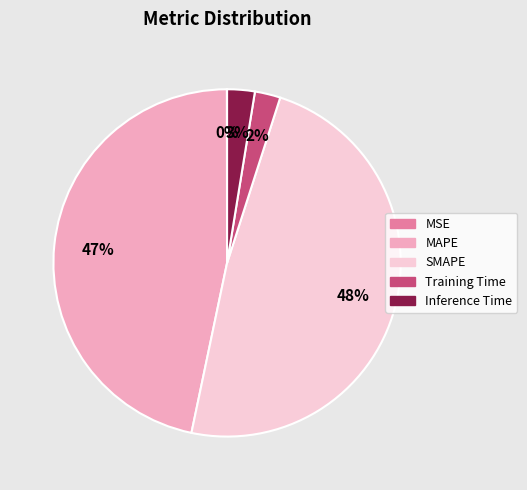

Do Training Time and Inference Time together represent more than half of the pie?

No